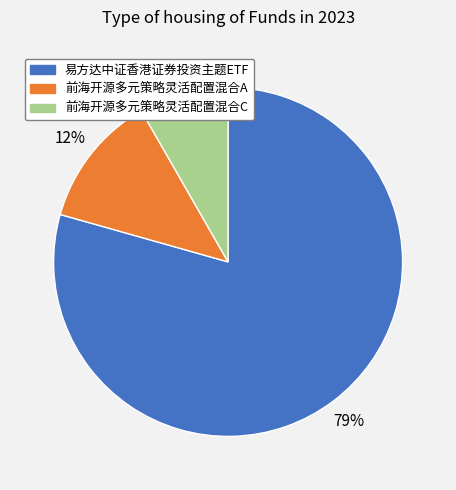

What percentage is the 前海开源多元策略灵活配置混合C slice, to the nearest percent?

8%